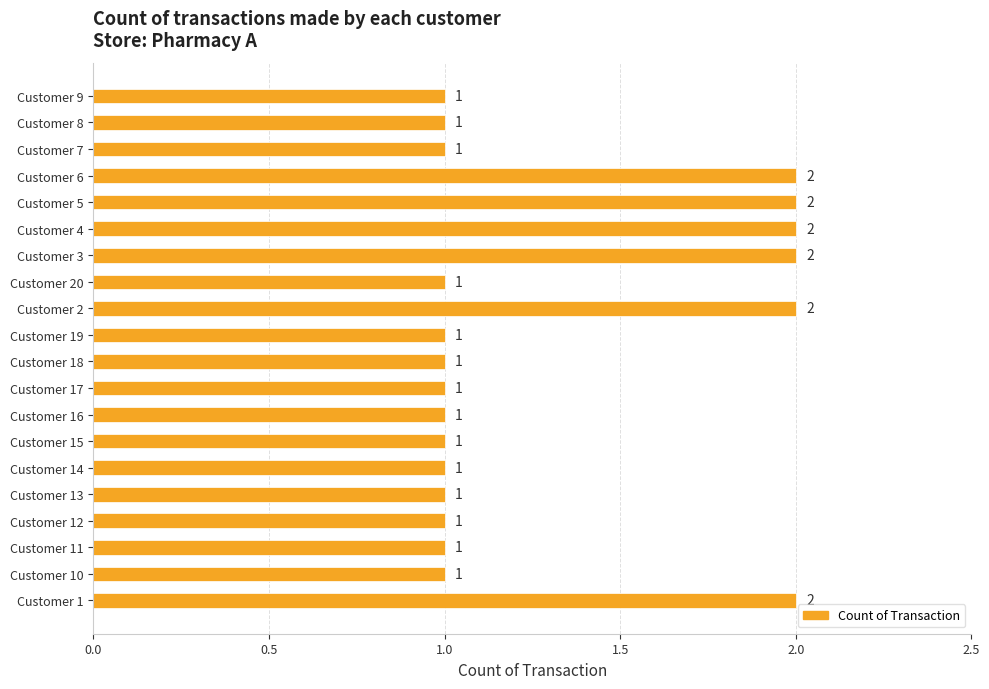

The value at Customer 16 is 1. True or false?

True